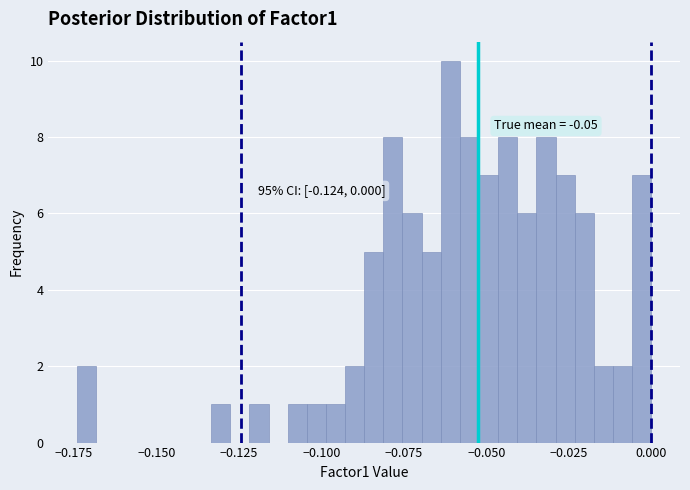

Around what value on the x-axis is the tallest bar? Give the approximate position of its centre, as read against the axis.

-0.060